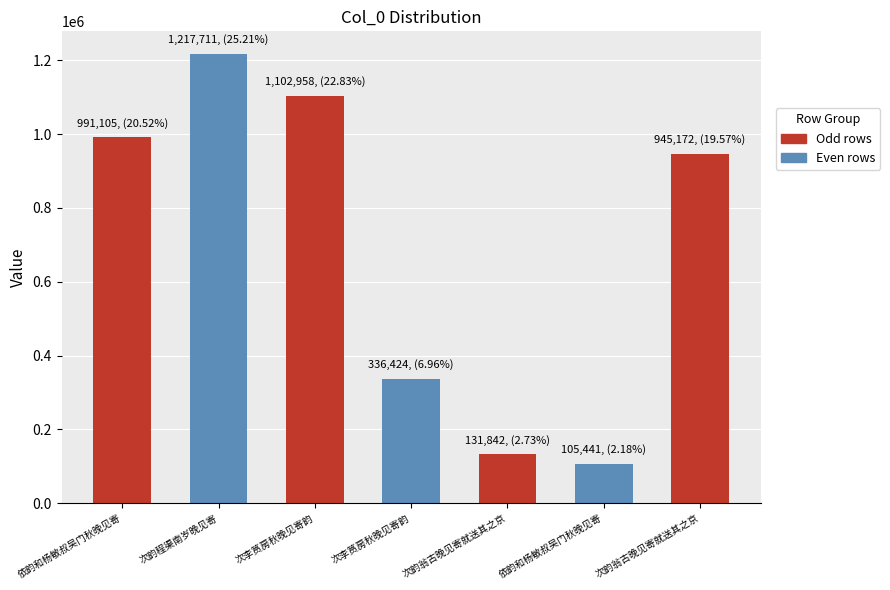

Where does the data first go above 945172?

依韵和杨敏叔吴门秋晚见寄